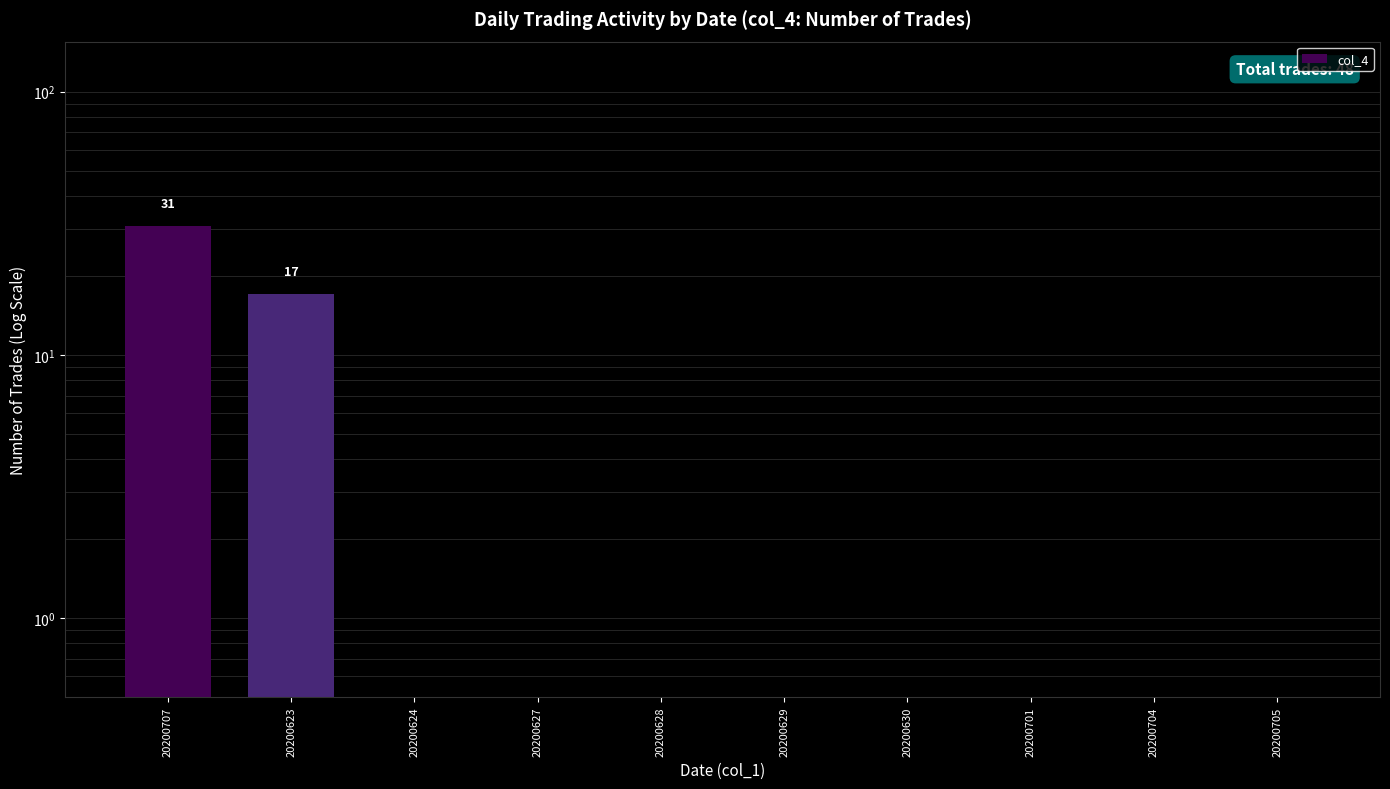

The value at 20200627 is 0.5. True or false?

True